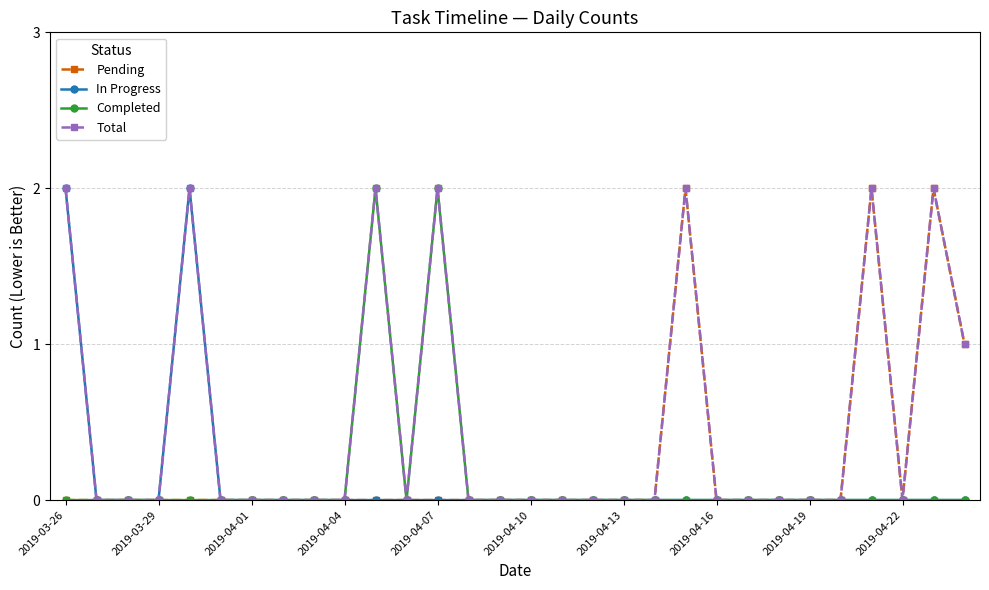

True or false: Total has more than 0 points higher than both neighbors.

True